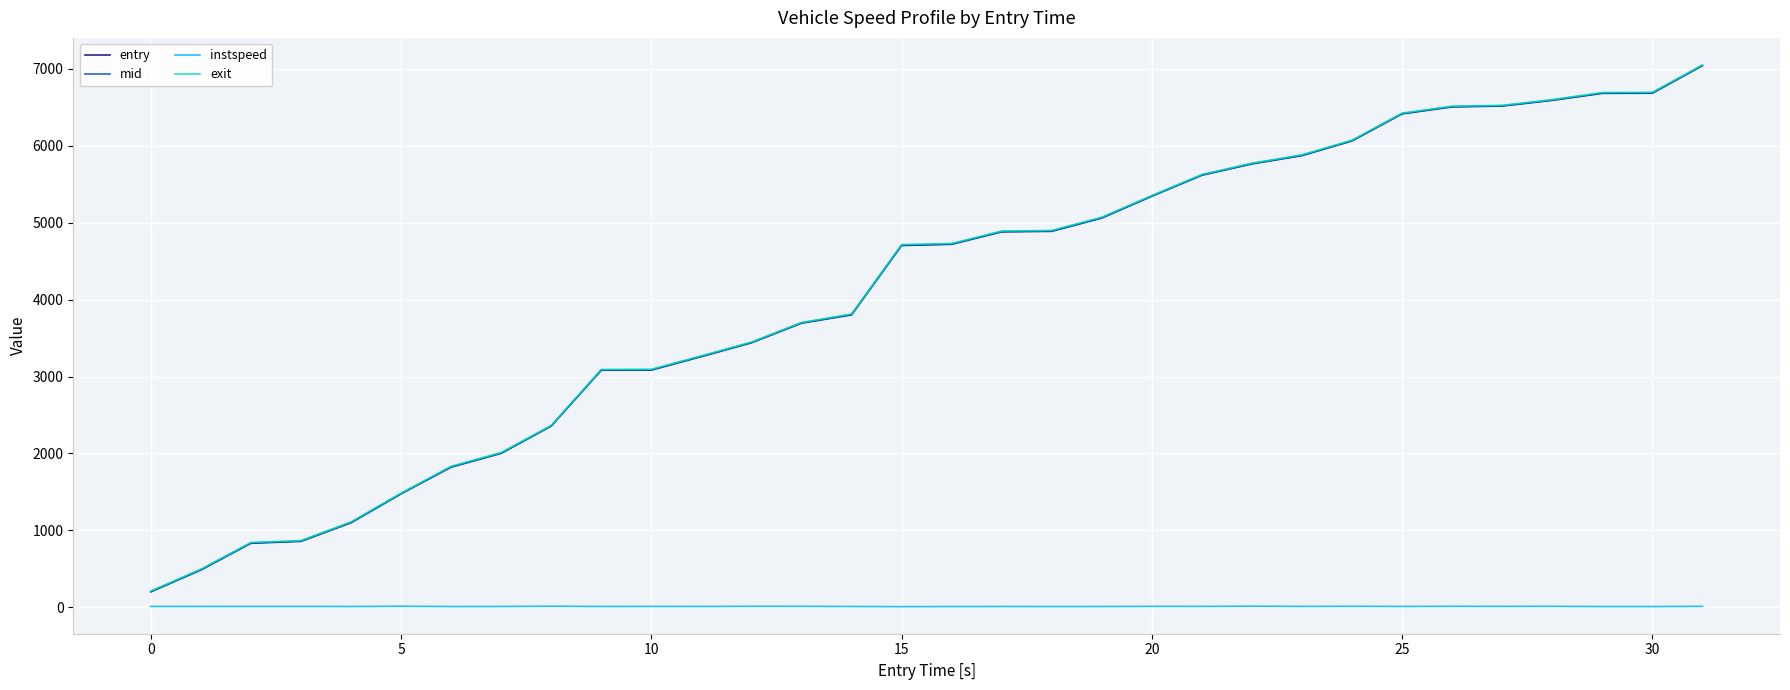

True or false: exit and instspeed intersect in this chart.

False